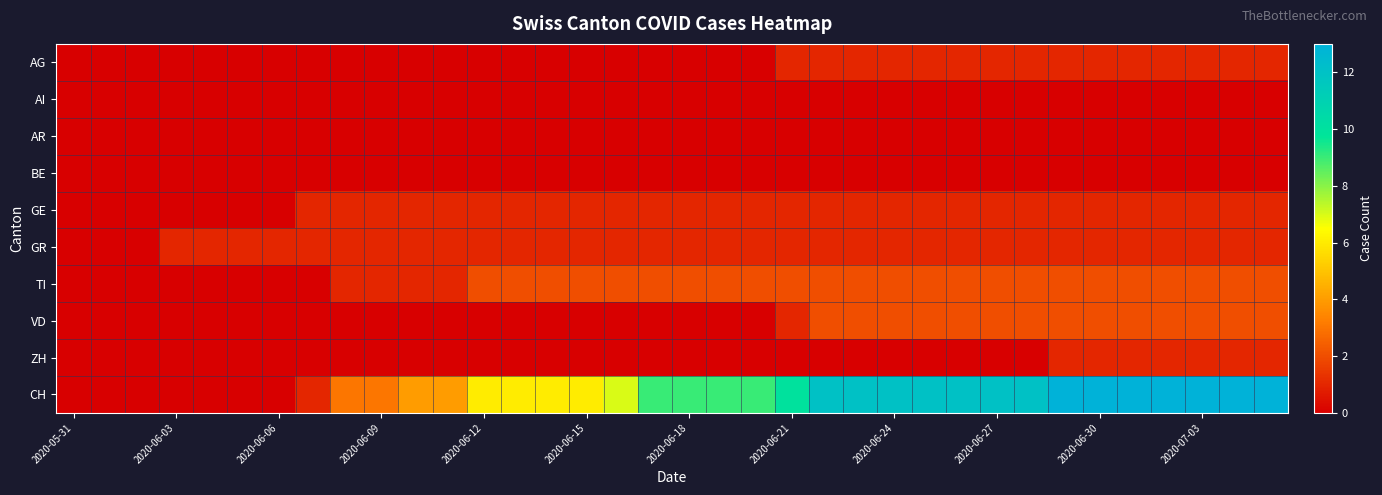

Rank the series by their maximum value, from lowest to highest.

AI, AR, BE, AG, GE, GR, ZH, TI, VD, CH